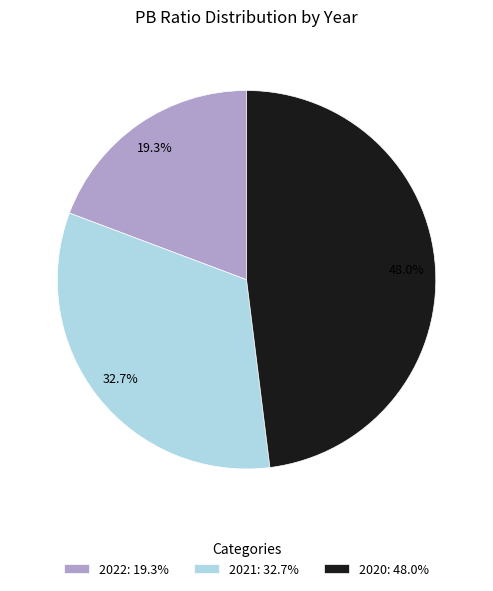

Is there a majority slice in this chart?

No